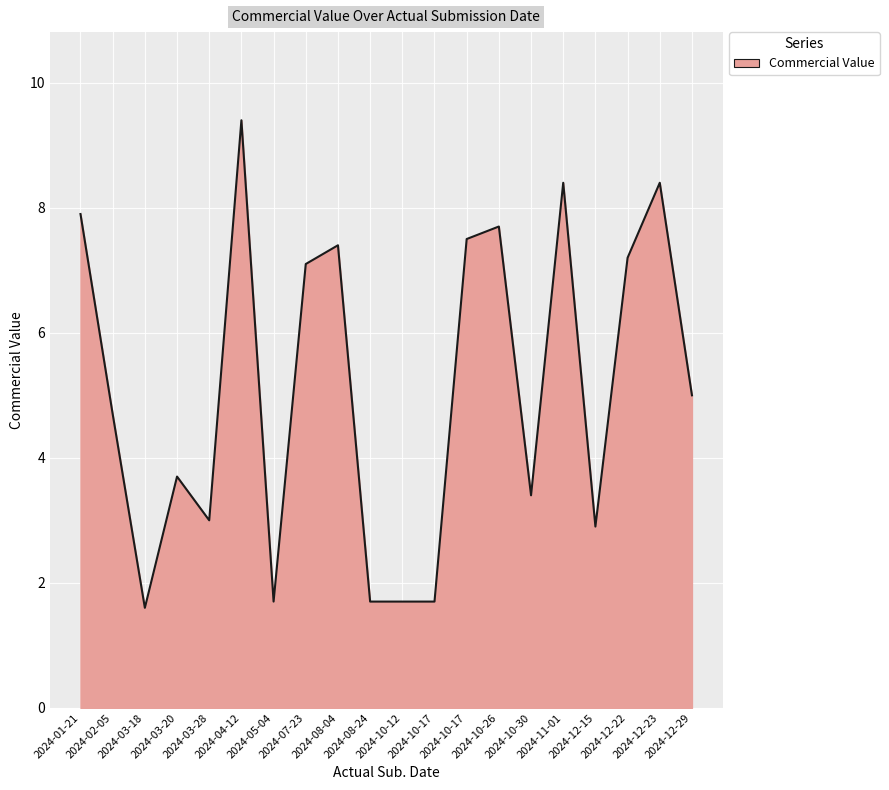

Does the chart display data point markers on the line(s)?

No